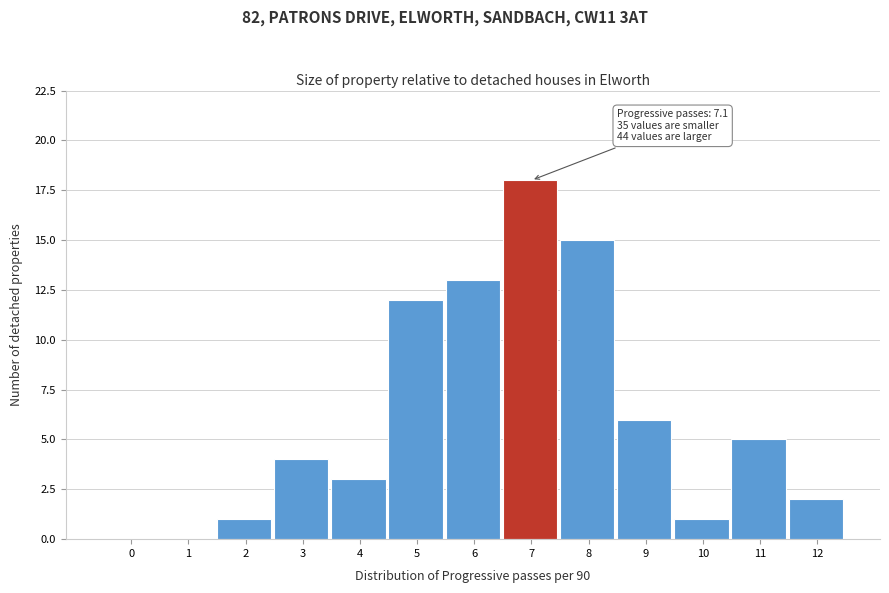

Reading right to left, extract all data points from this chart.

12=2	11=5	10=1	9=6	8=15	7=18	6=13	5=12	4=3	3=4	2=1	1=0	0=0